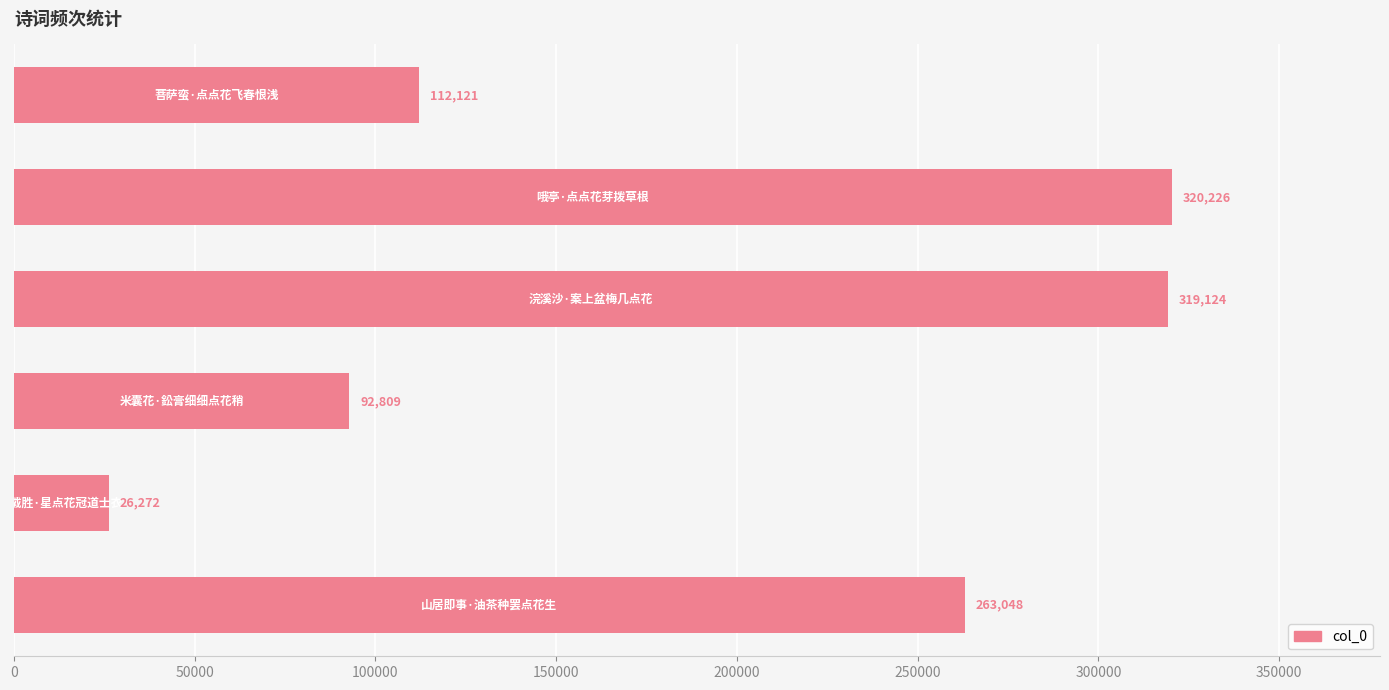

What is the difference between the maximum and minimum values?

293954